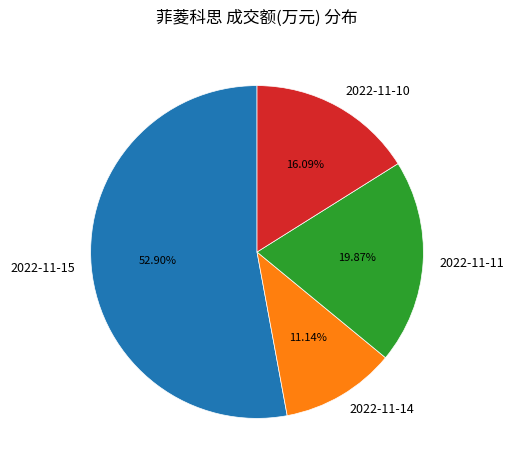

Approximately how many times larger is the value at 2022-11-15 compared to 2022-11-10?

3.3